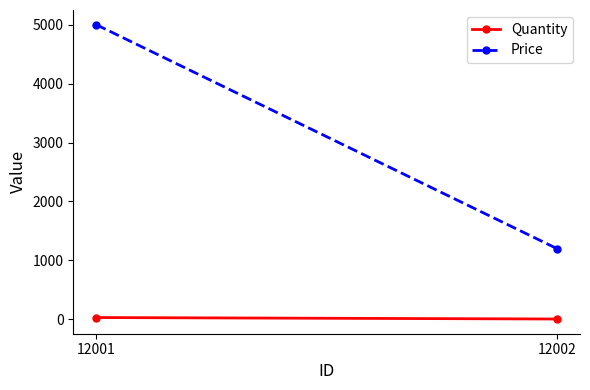

True or false: Quantity has a value of 30.0 at 12001.

True